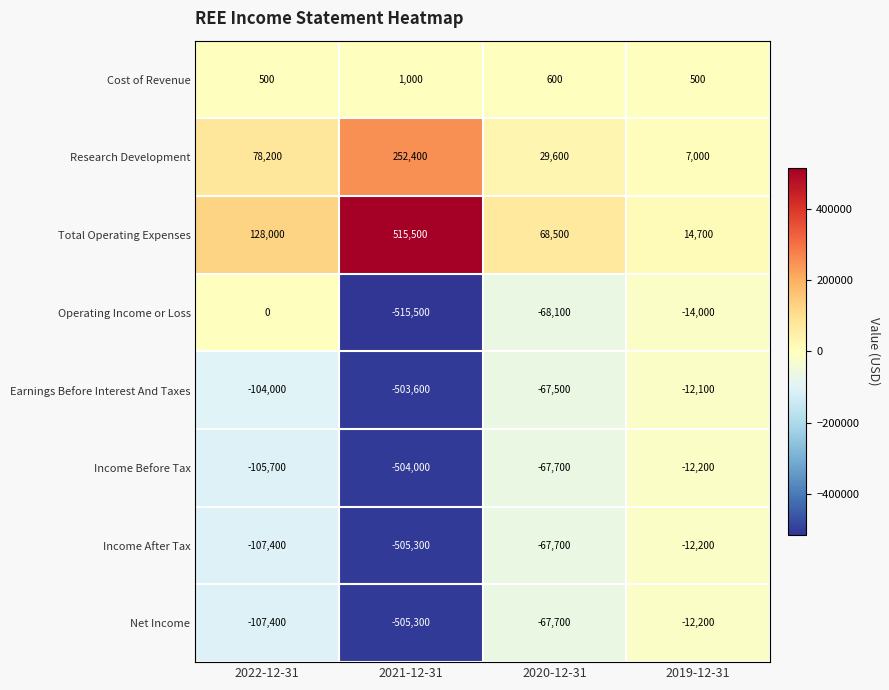

Is it true that Net Income equals -6300 at 2019-12-31?

False